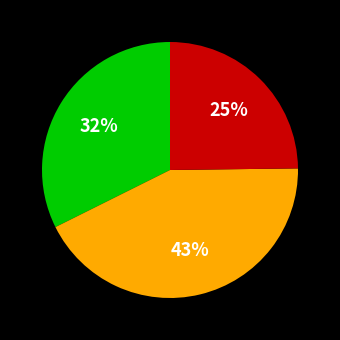

Is there a majority slice in this chart?

No